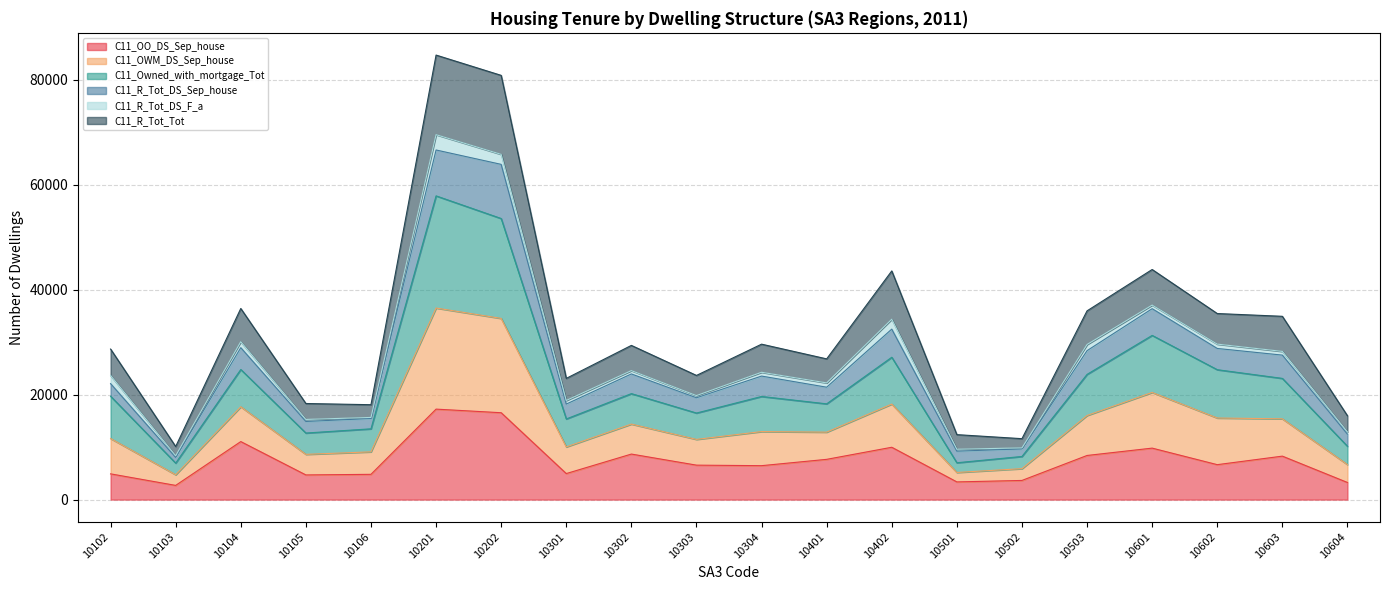

True or false: C11_OWM_DS_Sep_house has more than 0 interior local peaks.

True